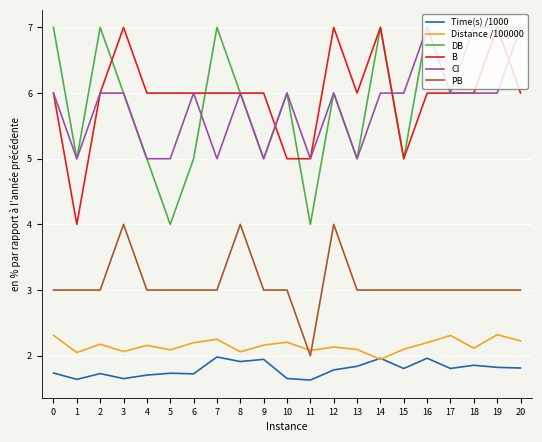

What is the total value across all series at 0?

26.0